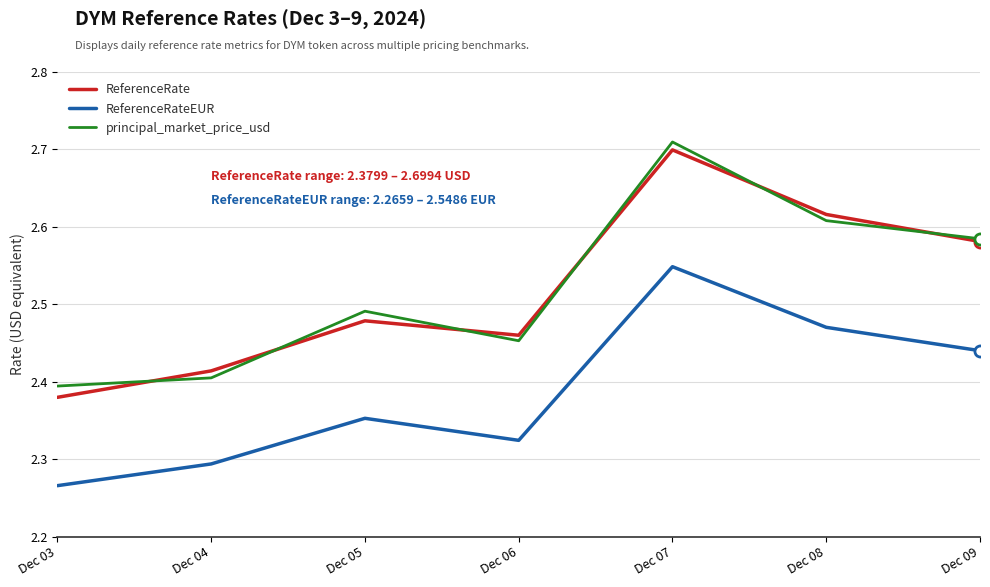

Which category has the highest value in the ReferenceRateEUR series?

Dec 07